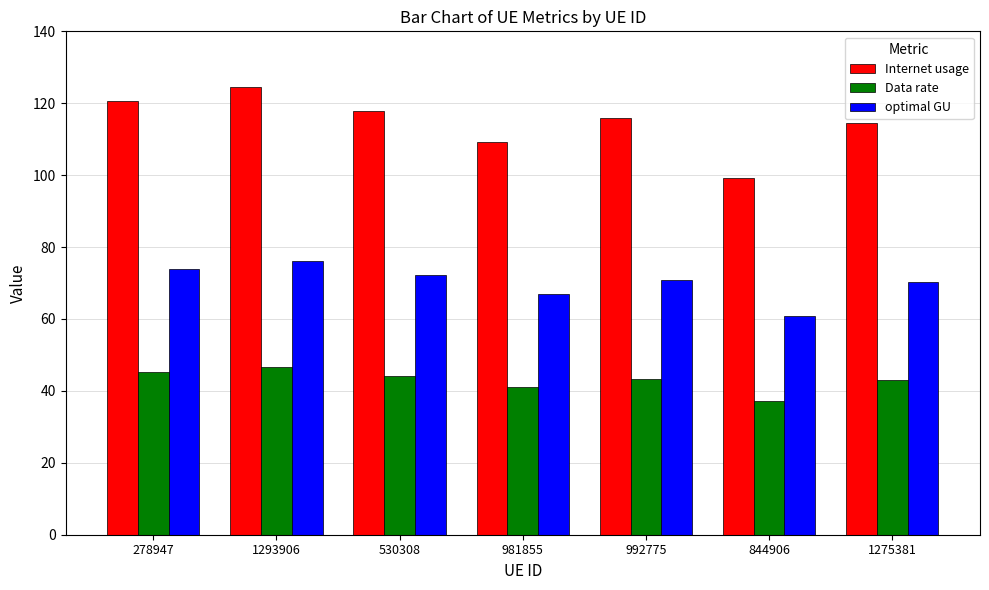

Is the value of optimal GU at 1275381 greater than the value of Internet usage at 981855?

No